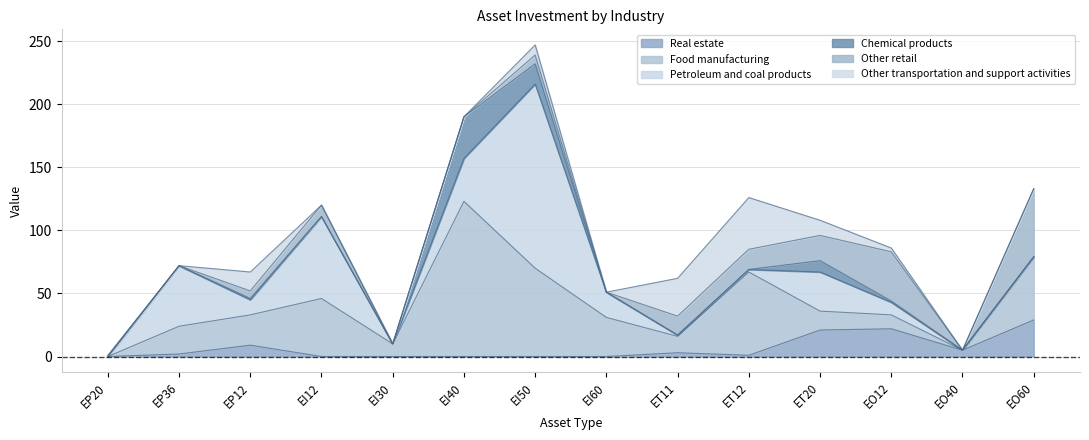

After their last crossing, which series has the higher values: Other transportation and support activities or Other retail?

Other retail